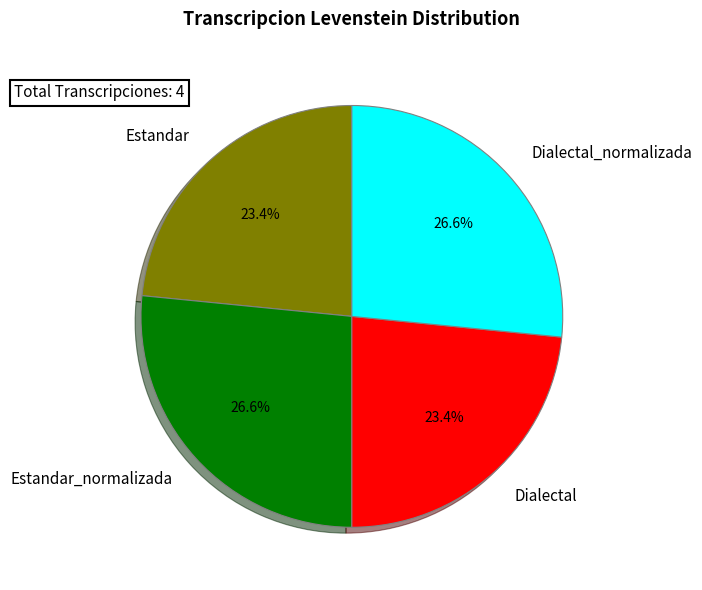

What percentage is the Estandar slice, to the nearest percent?

23%